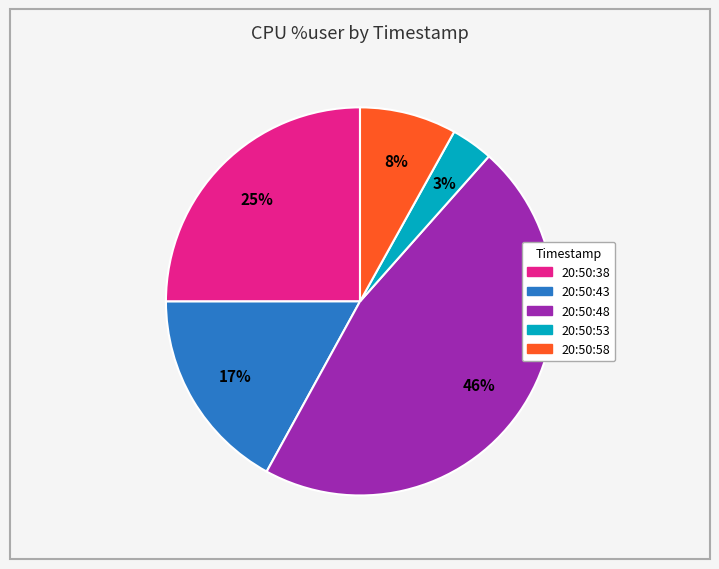

Which slice is the smallest?

20:50:53